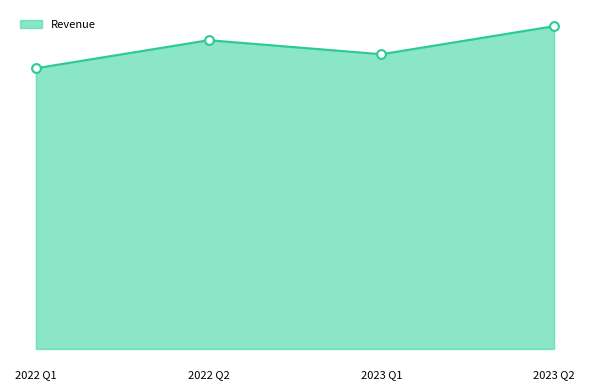

Which has a higher value, 2022 Q1 or 2023 Q2?

2023 Q2